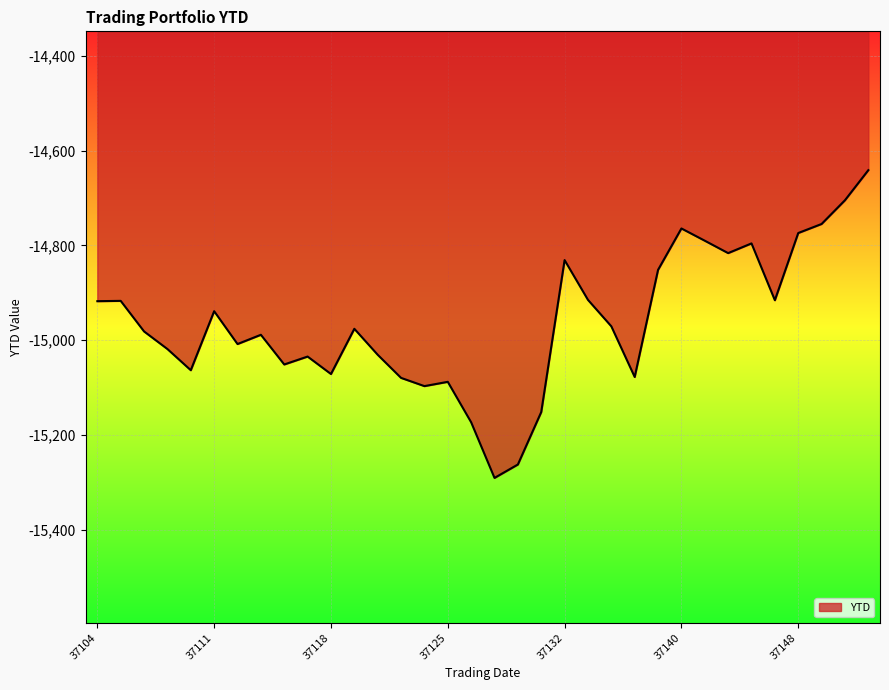

What is the difference between the maximum and minimum values?

649.1